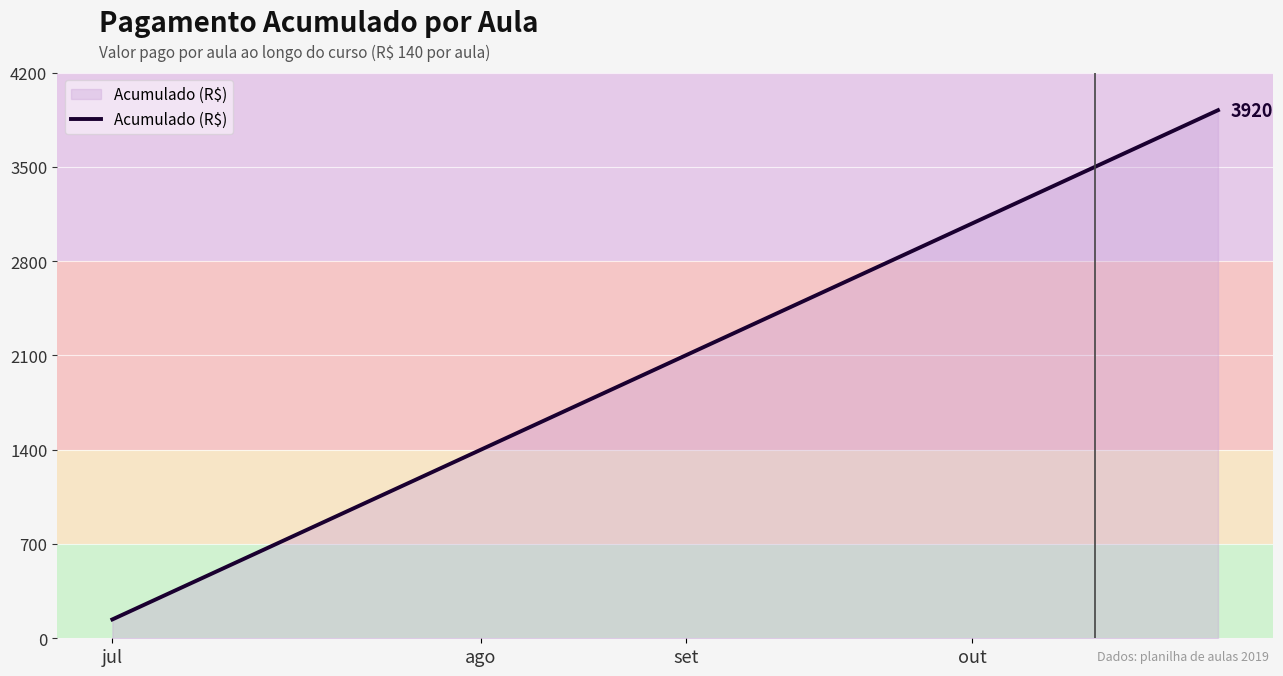

What is the difference between the maximum and minimum values?

3780